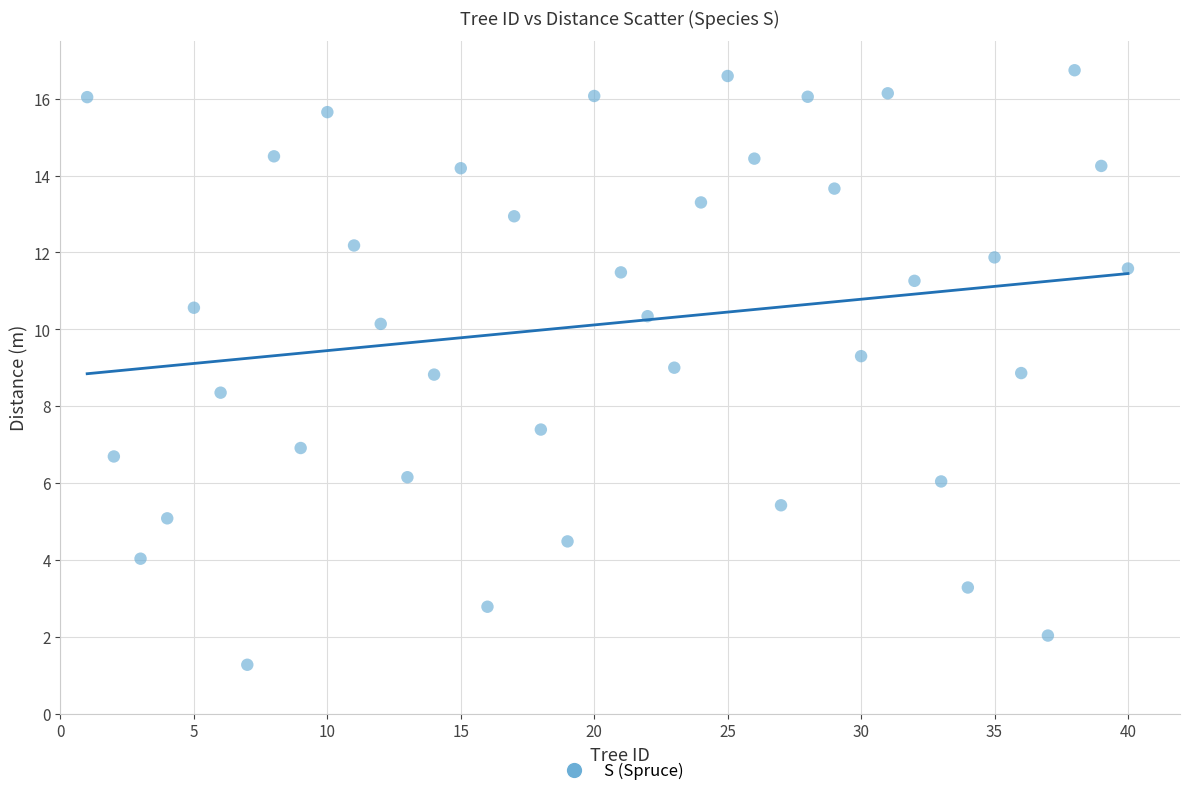

What is the range of Y values (max minus min)?

15.5